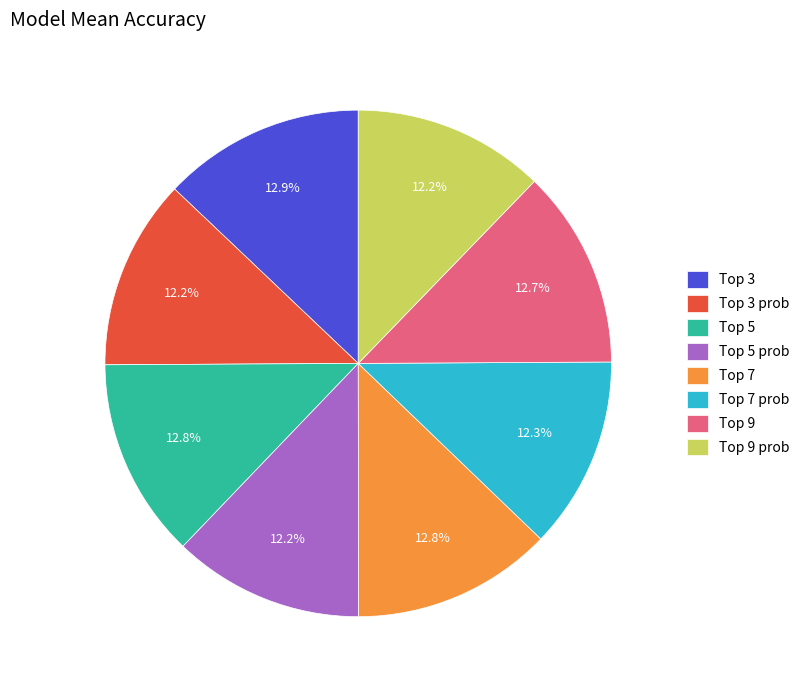

To the nearest percent, what is the difference between the largest and smallest slice percentages?

1%